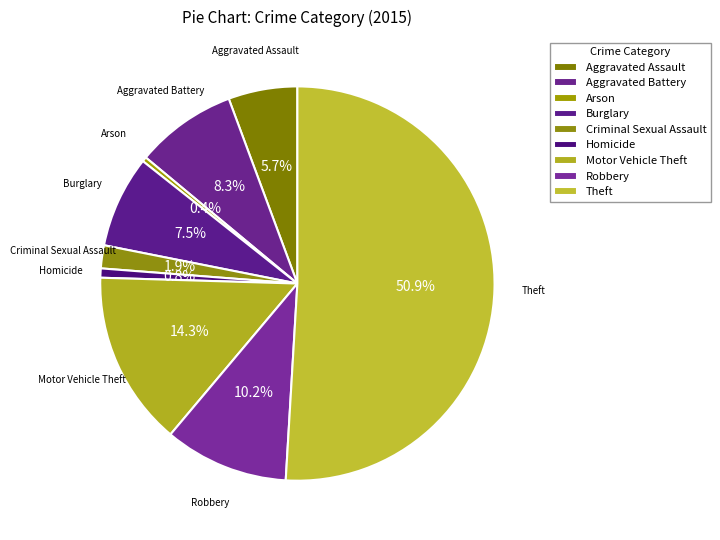

To the nearest percent, what percentage of the pie is Criminal Sexual Assault?

2%